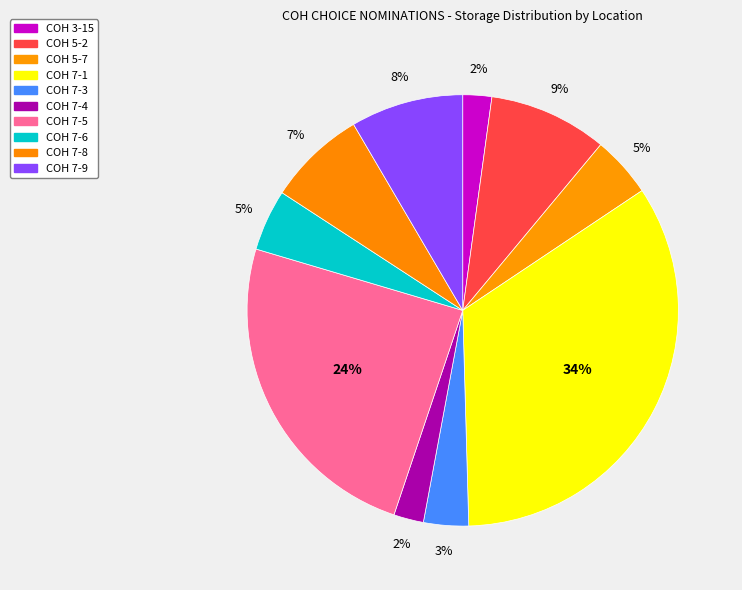

What percentage is the COH 7-5 slice, to the nearest percent?

24%